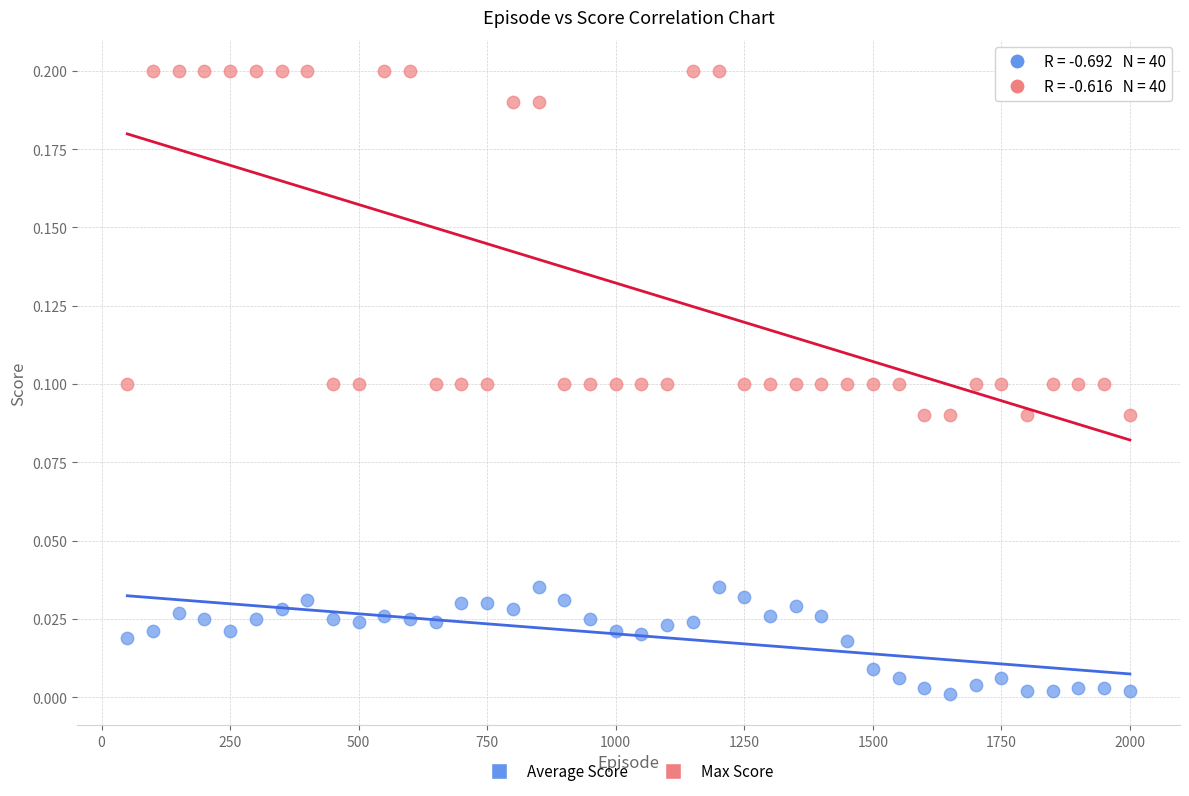

Which series has the largest Y range (max minus min)?

Max Score